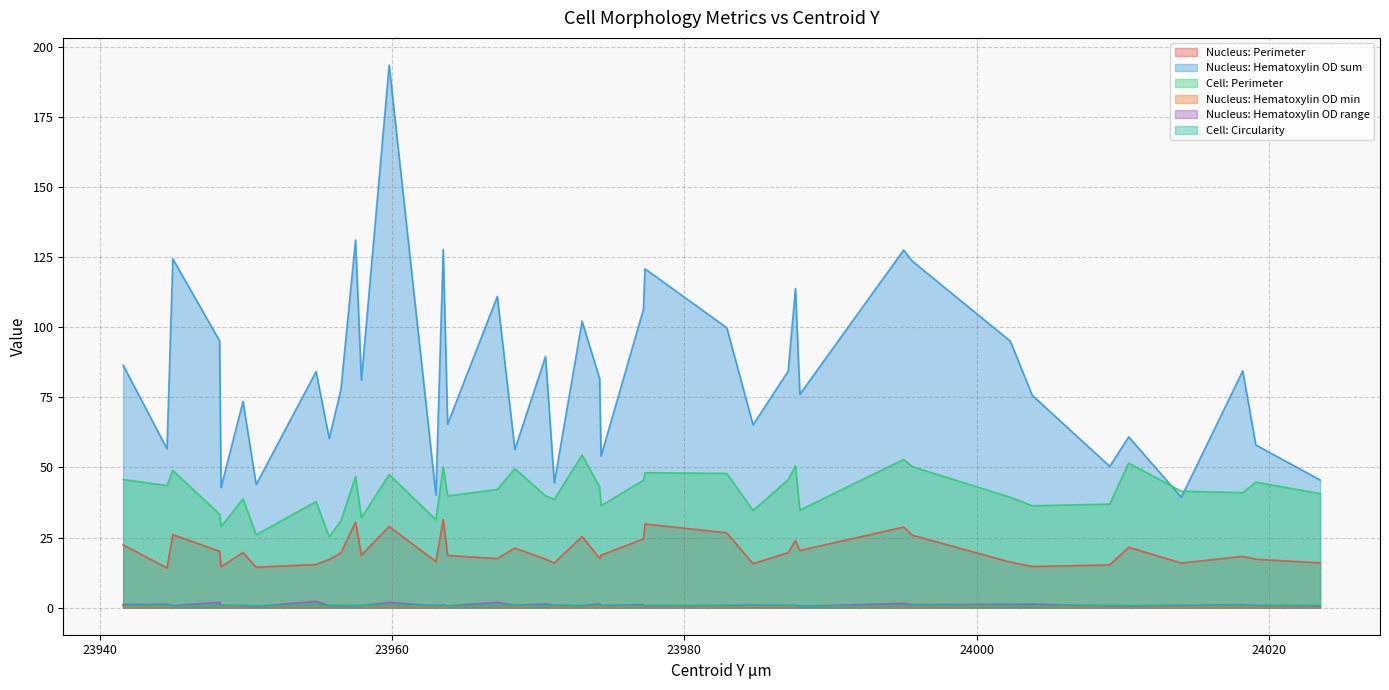

Reading left to right, extract all data points from this chart.

Nucleus: Perimeter: 22.4	14.1	26.0	20.1	14.6	19.6	14.4	15.4	17.2	19.5	30.5	18.8	28.9	16.4	31.5	18.6	17.5	21.3	17.3	15.9	25.4	17.5	18.7	24.5	29.8	26.7	15.7	19.6	23.9	20.4	28.7	25.8	16.2	14.7	15.2	21.5	15.9	18.3	17.3	15.9
Nucleus: Hematoxylin OD sum: 86.5	56.6	124.4	95.2	42.9	73.5	43.9	84.2	60.3	77.9	131.1	81.2	193.6	40.1	127.8	65.5	111.0	56.4	89.6	44.5	102.2	81.7	54.1	106.5	120.9	99.8	65.2	84.4	113.9	76.1	127.6	123.6	95.1	75.7	50.4	60.9	39.4	84.4	58.0	45.5
Cell: Perimeter: 45.7	43.5	48.9	33.3	28.9	38.8	26.0	37.8	25.3	30.9	46.8	32.1	47.5	31.3	50.2	39.8	42.1	49.6	39.9	38.6	54.4	43.0	36.3	45.5	48.1	47.9	34.7	45.6	50.6	34.8	52.9	50.3	39.4	36.3	36.9	51.6	41.5	41.0	44.8	40.7
Nucleus: Hematoxylin OD min: 0.3	0.4	0.5	0.6	0.3	0.4	0.4	0.4	0.5	0.5	0.5	0.5	0.4	0.3	0.3	0.4	0.6	0.3	0.6	0.4	0.4	0.4	0.4	0.5	0.4	0.3	0.5	0.4	0.4	0.5	0.3	0.5	0.5	0.5	0.4	0.4	0.3	0.4	0.3	0.3
Nucleus: Hematoxylin OD range: 1.1	1.2	0.7	1.9	0.8	0.6	0.4	2.3	0.7	0.6	0.8	0.7	1.8	0.7	0.9	0.6	1.9	0.8	1.3	0.8	0.6	1.4	0.8	1.1	0.6	0.7	0.9	0.7	0.8	0.5	1.5	1.0	1.2	1.2	0.6	0.5	0.7	1.0	0.7	0.5
Cell: Circularity: 0.8	0.8	0.6	0.8	0.7	0.9	0.7	0.9	0.8	0.9	0.6	0.8	0.9	0.8	0.8	0.6	0.8	0.8	0.7	0.8	0.7	0.9	0.8	0.6	0.8	0.7	0.8	0.9	0.7	0.6	0.7	0.8	0.8	0.7	0.8	0.8	0.8	0.8	0.9	0.8